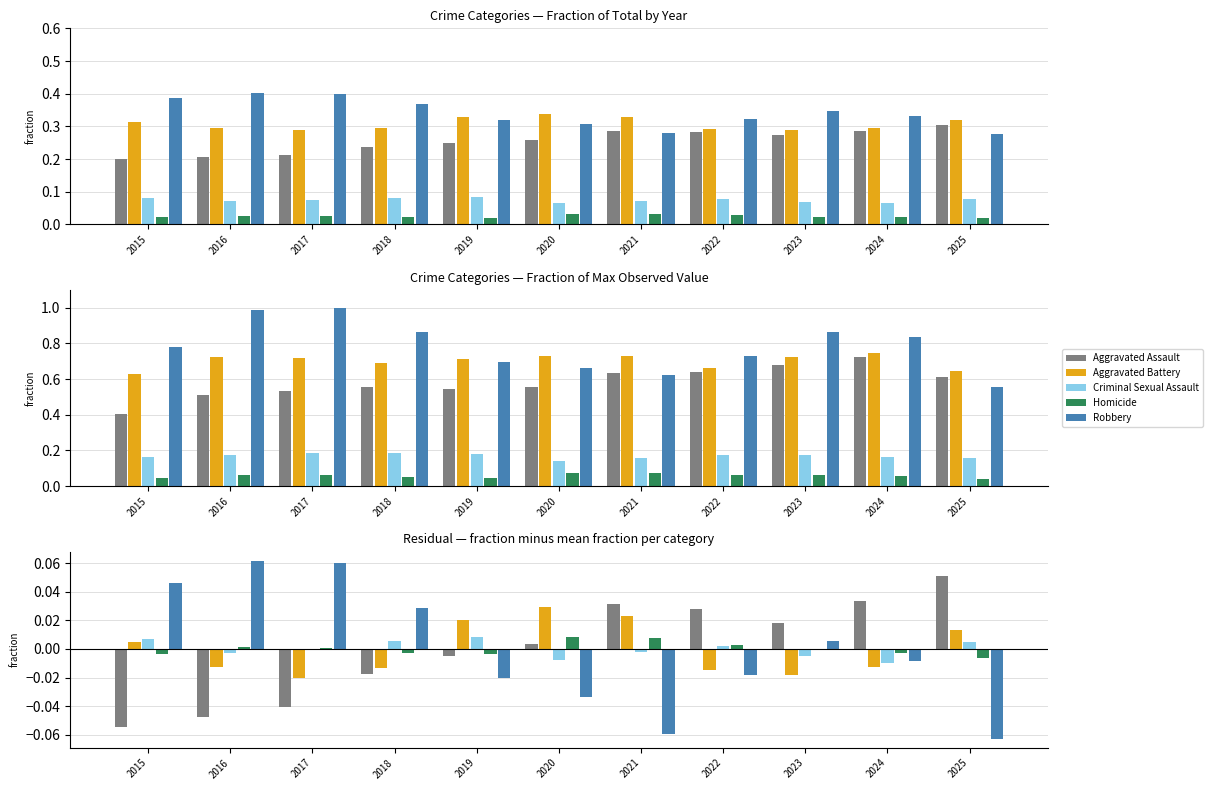

Is it true that Aggravated Assault equals -0.0 at 2018?

False